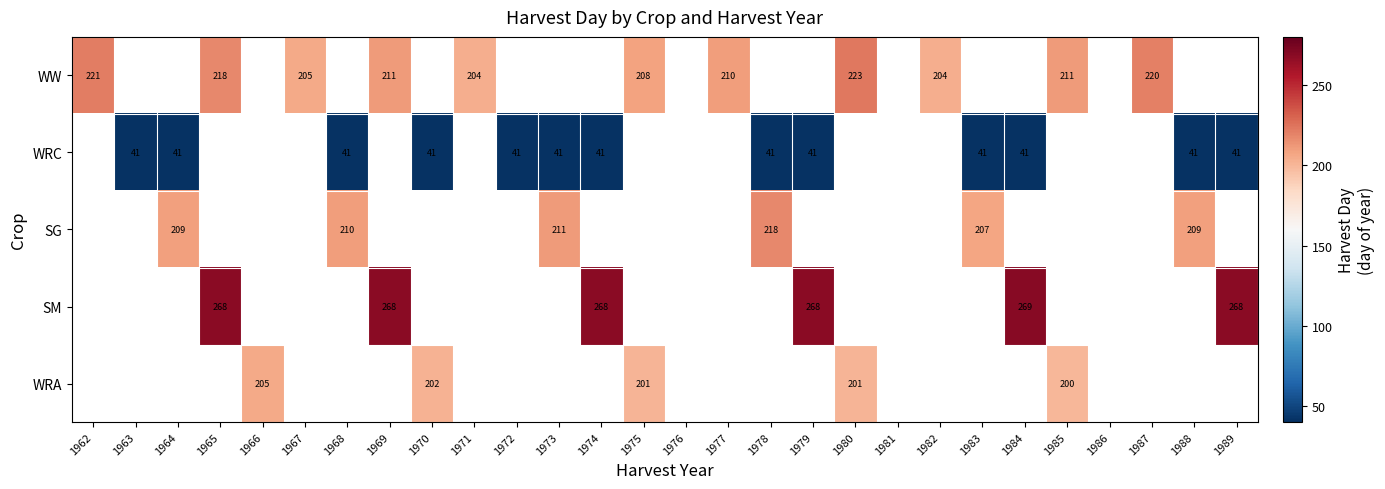

The WRC series shows 25 at 1979. True or false?

False